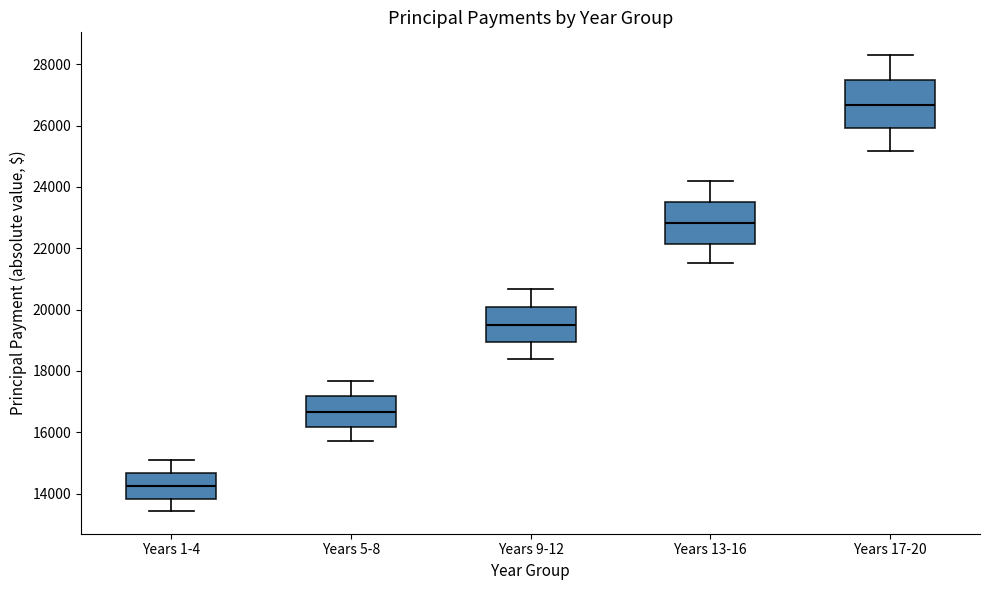

Where is the upper edge of the box for Years 5-8 on the y-axis? The values are not printed on the chart, so give them approximately, as read against the axis.

17200